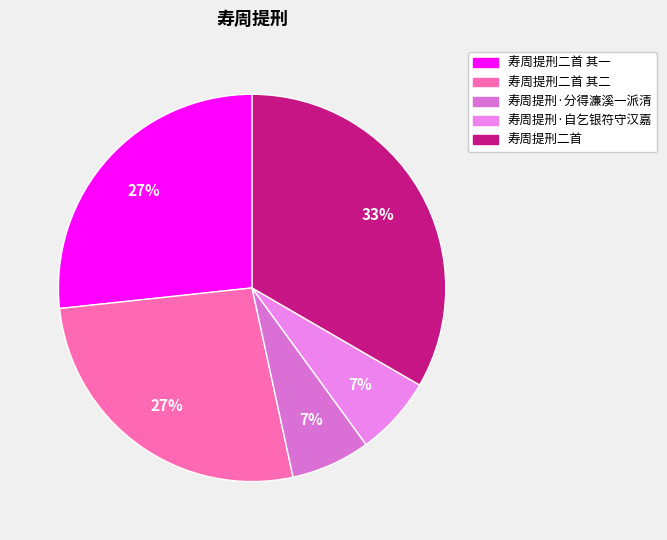

Does 寿周提刑·分得濂溪一派清 account for over 50% of the chart?

No